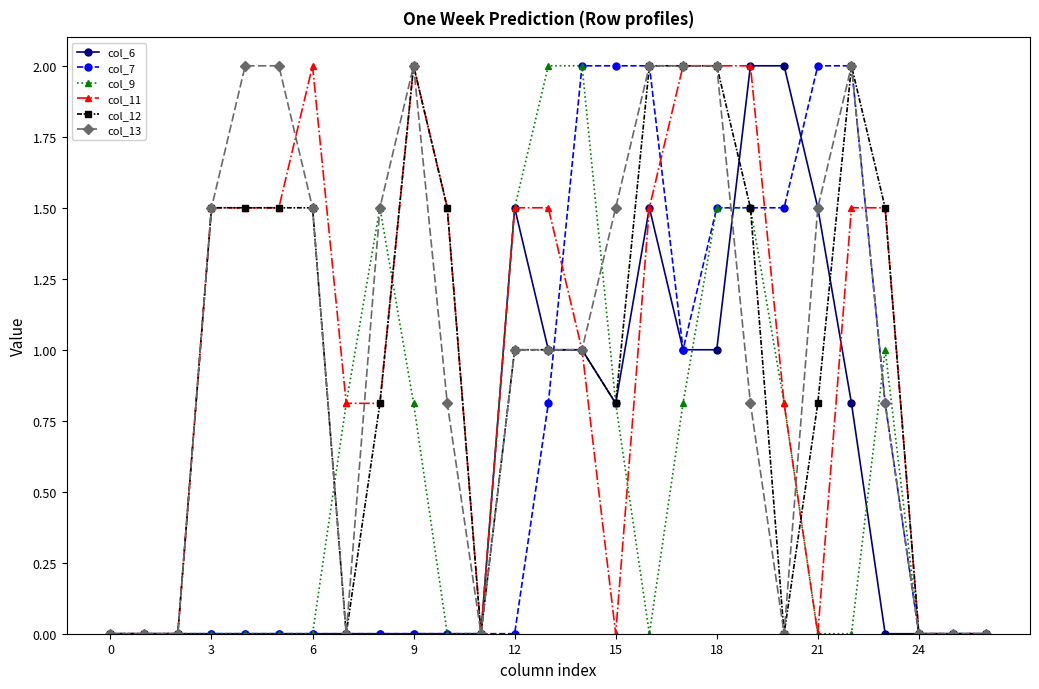

What is the maximum value for col_12?

2.0